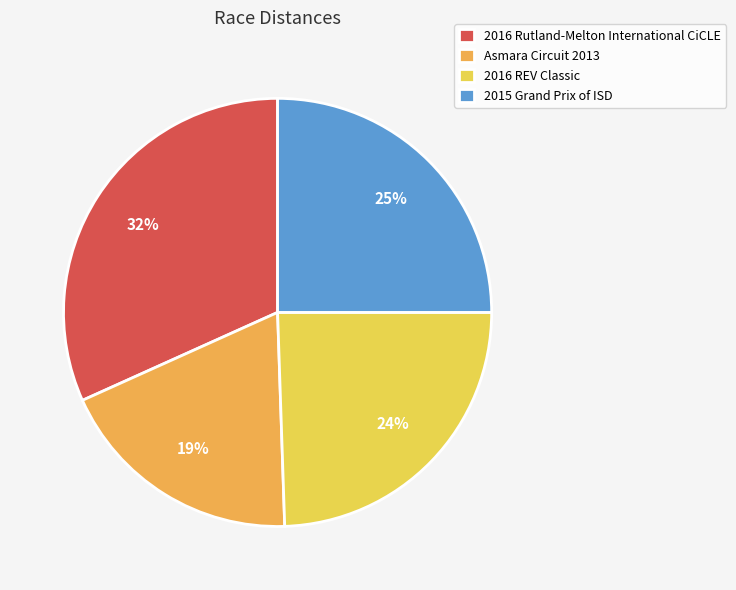

Which category has the smallest portion of the pie?

Asmara Circuit 2013